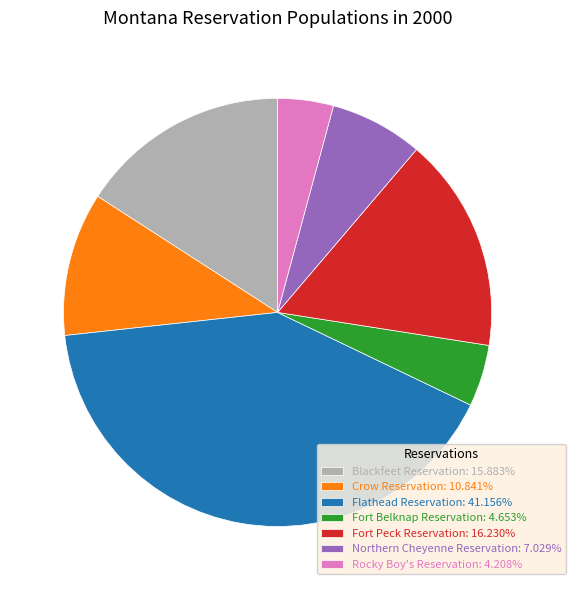

How many segments does this pie chart have?

7